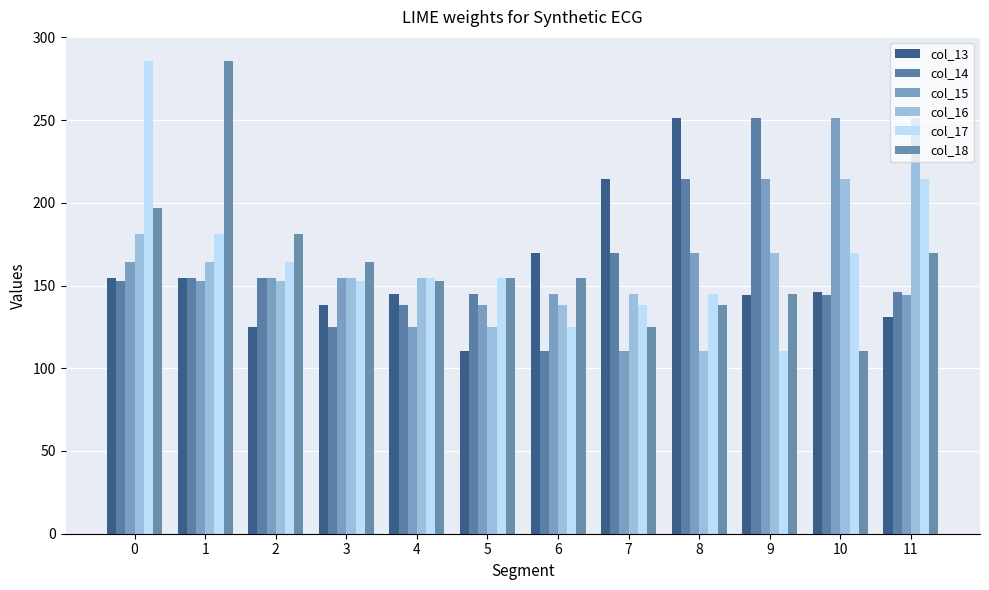

What is the value of the col_15 bar at the 2nd from the left?

152.8